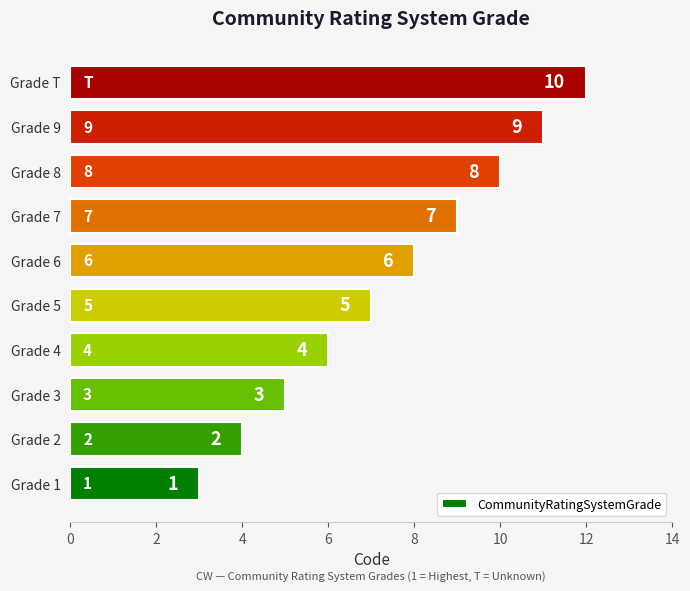

How many bars are there in total?

10